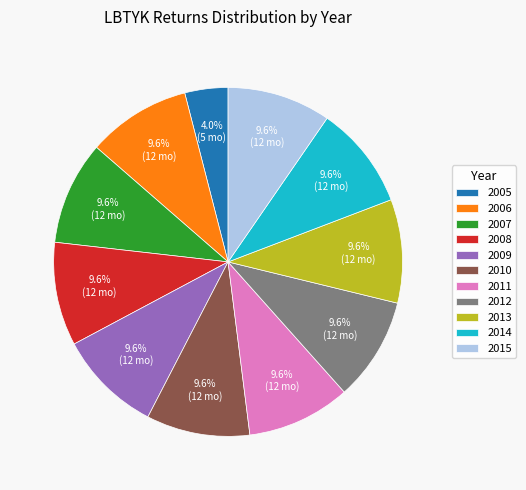

Count the number of slices in the pie.

11